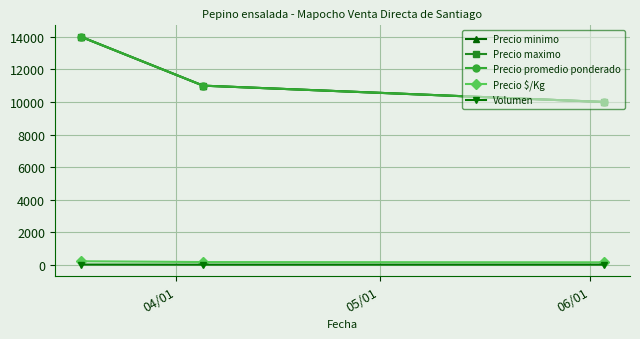

Is this an area chart (filled region under the line)?

No